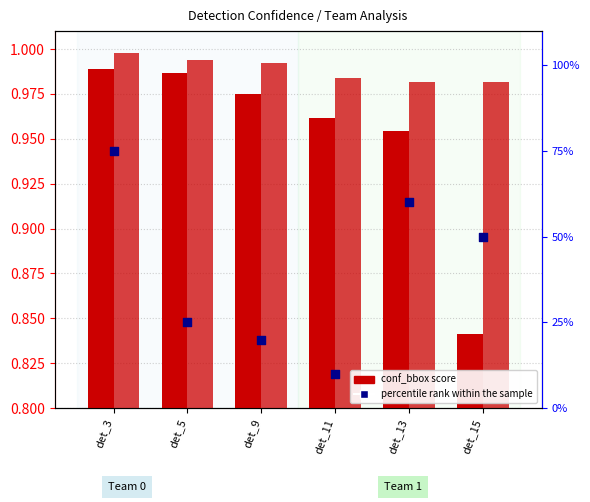

Which series reaches the maximum Y coordinate?

percentile rank within the sample